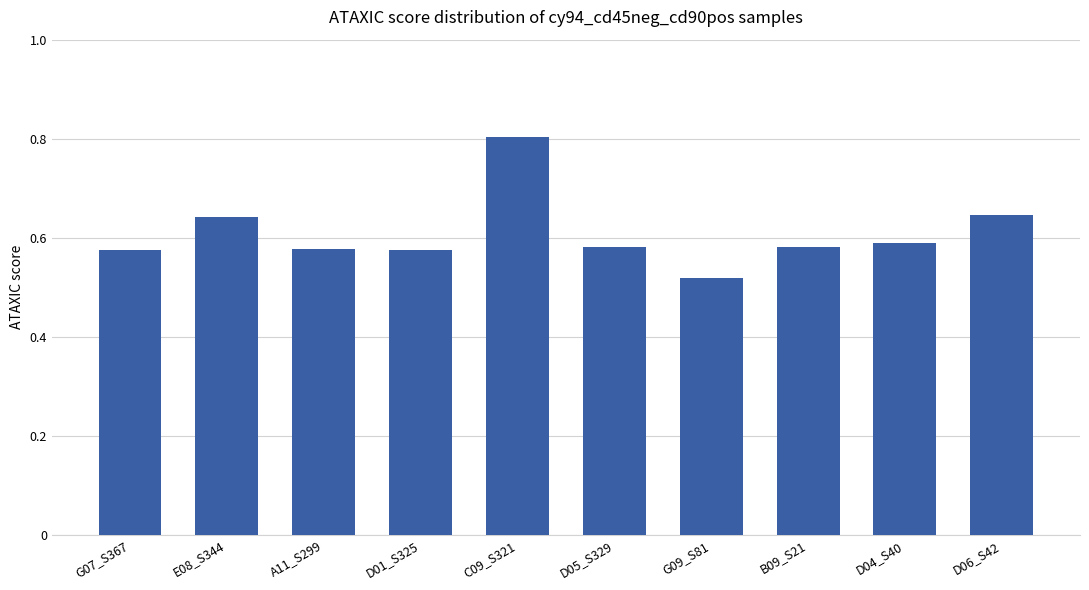

At which category does the chart reach its minimum across all series?

G09_S81